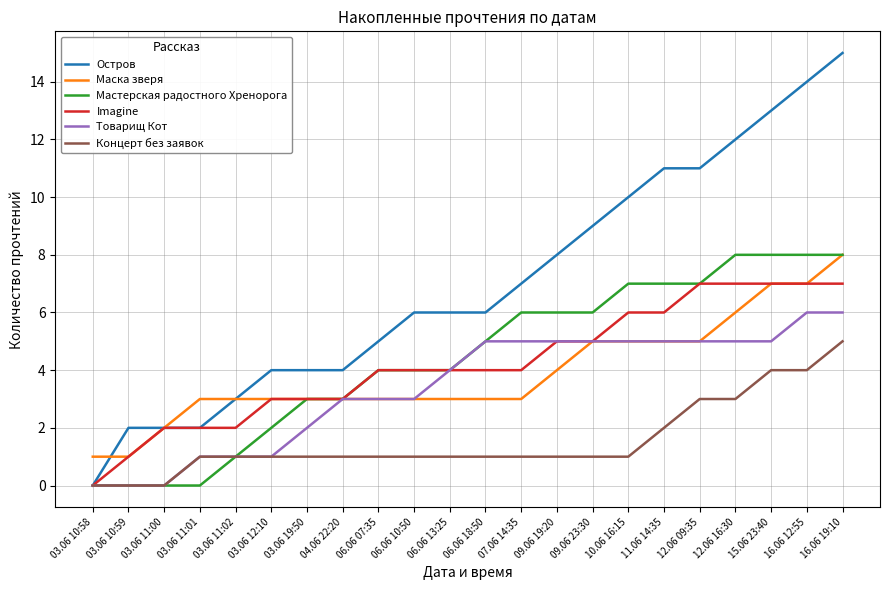

What is the difference between the second highest and minimum values in the Маска зверя series?

6